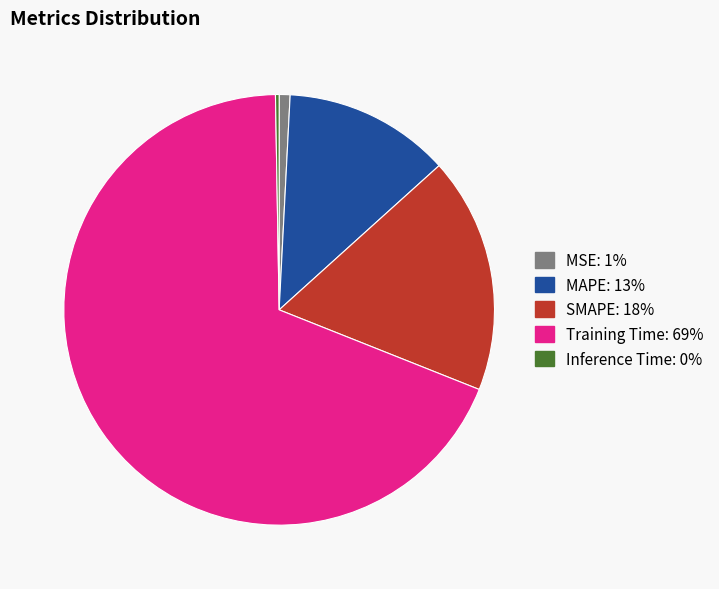

The MSE slice represents 1% of the pie. True or false?

True